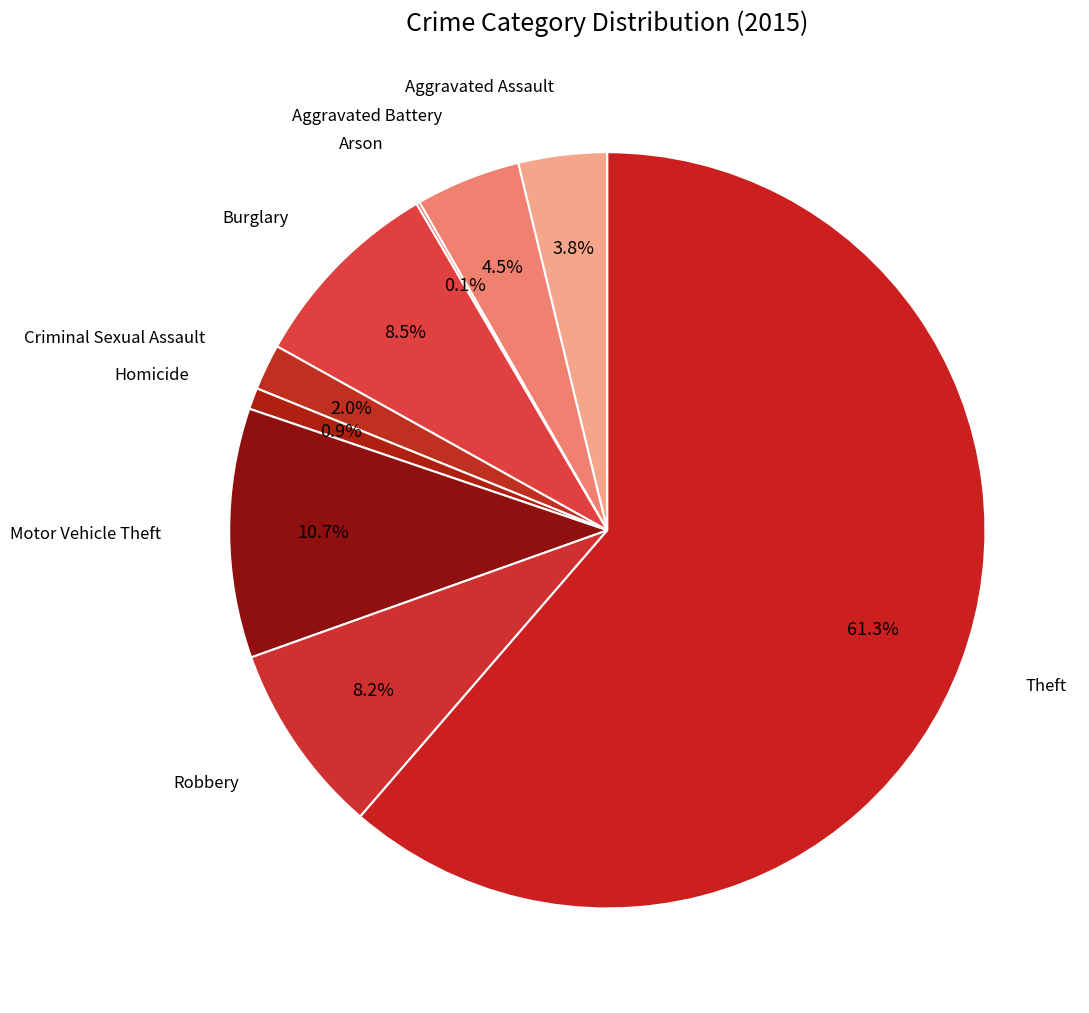

What is the majority slice?

Theft